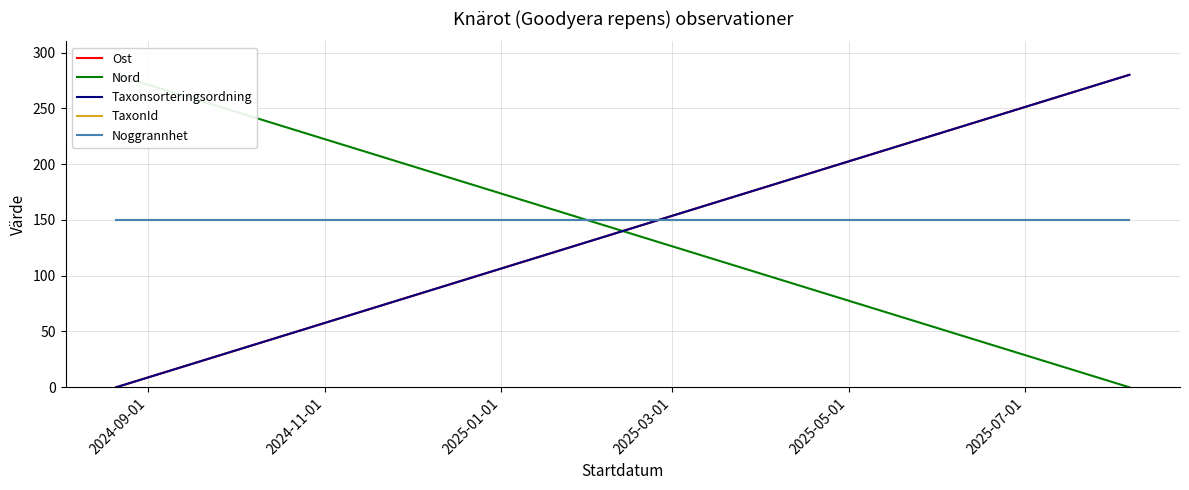

Is it true that TaxonId equals 214 at 2024-11-01?

False